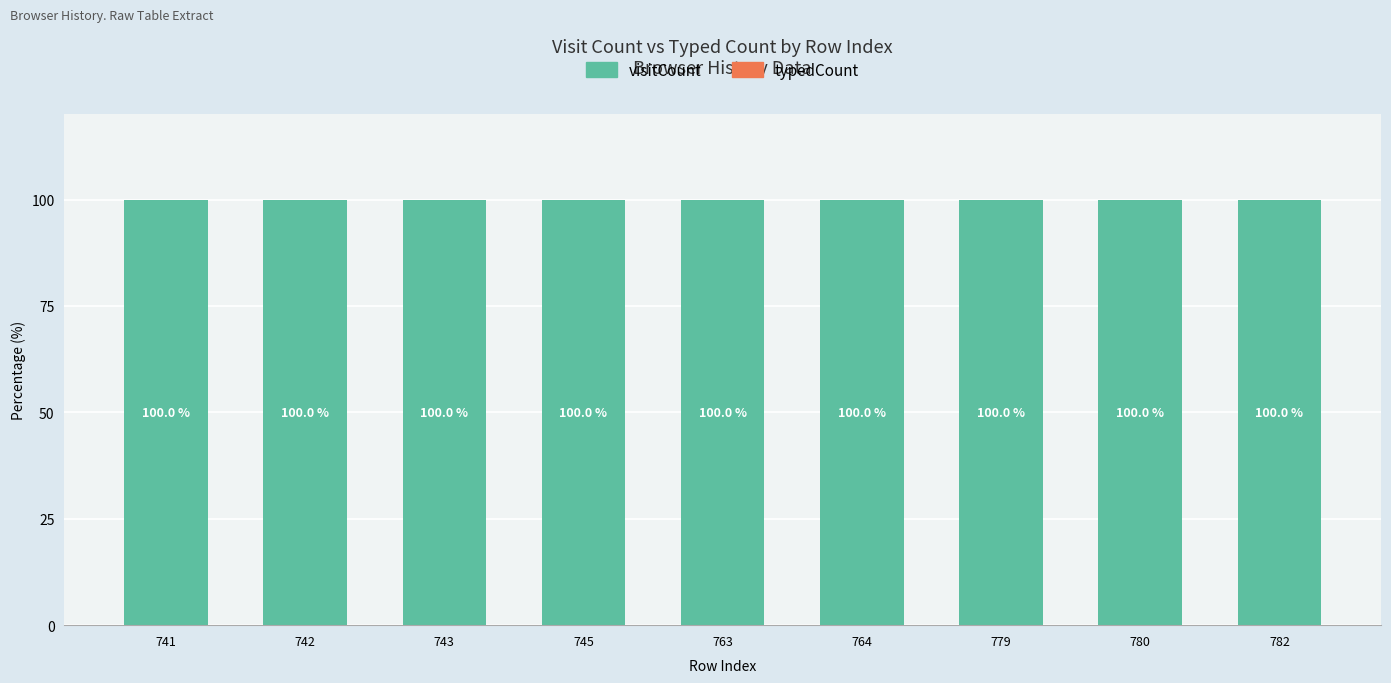

Reading left to right, transcribe all the data shown in this chart.

visitCount: 741=100	742=100	743=100	745=100	763=100	764=100	779=100	780=100	782=100
typedCount: 741=0	742=0	743=0	745=0	763=0	764=0	779=0	780=0	782=0